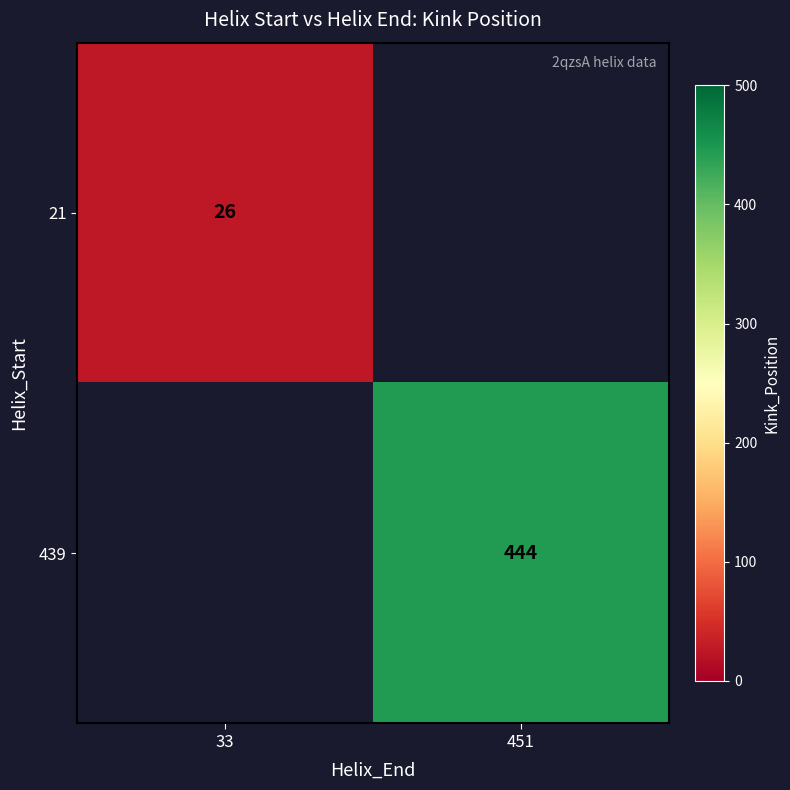

True or false: 21 has a value of 26 at 33.

True